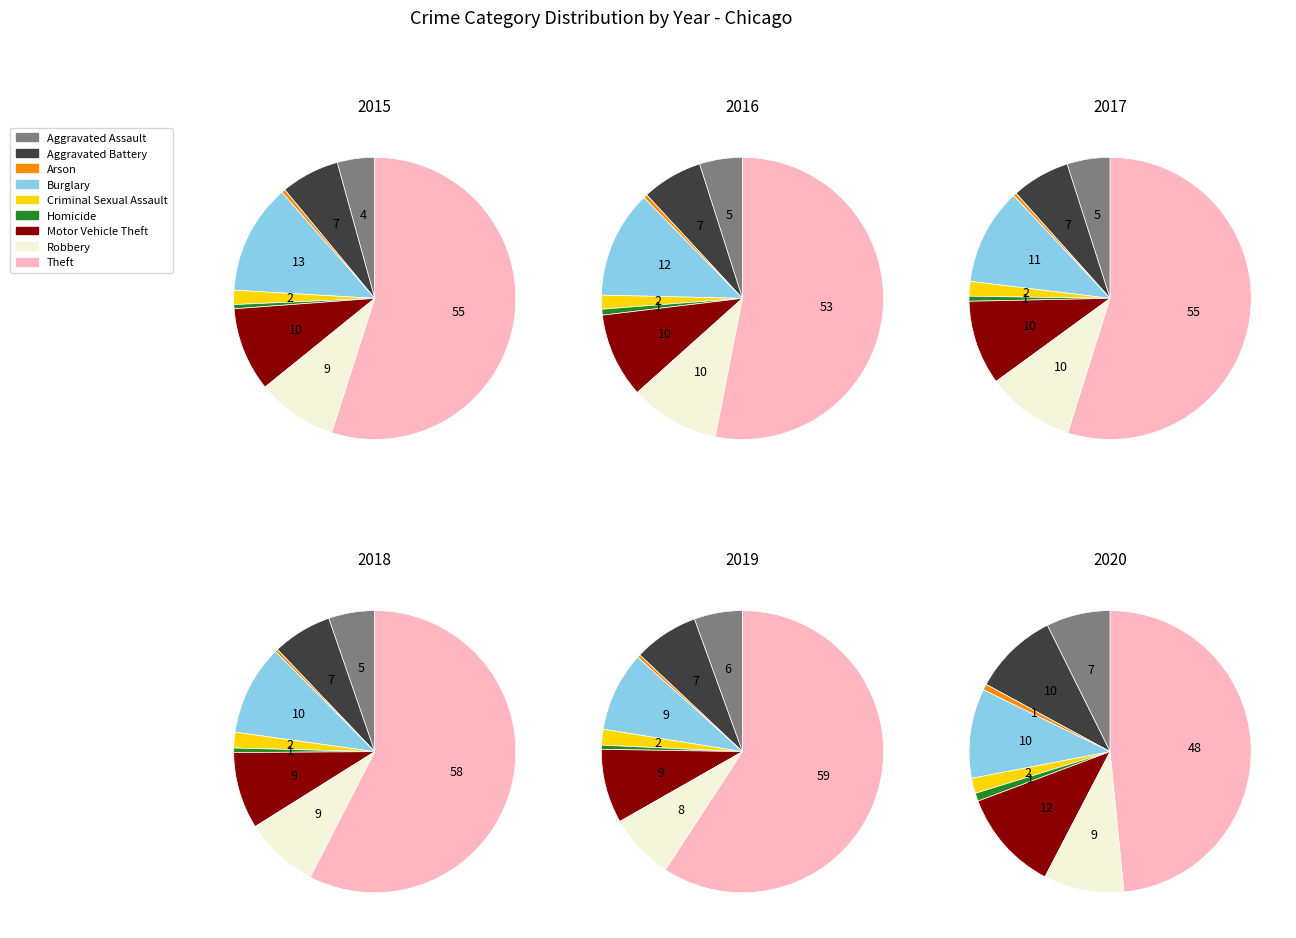

Rank the categories by 2019 value from lowest to highest.

Arson, Homicide, Criminal Sexual Assault, Aggravated Assault, Aggravated Battery, Robbery, Motor Vehicle Theft, Burglary, Theft